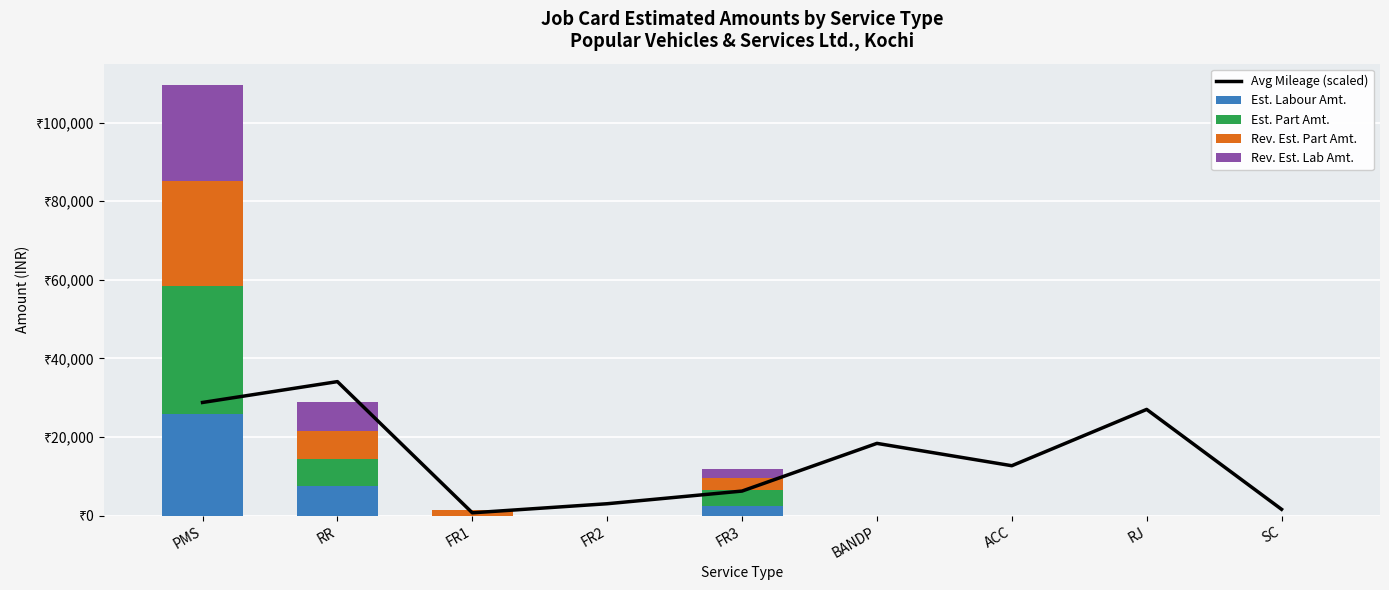

What is the label of the 2nd bar from the right?

RJ